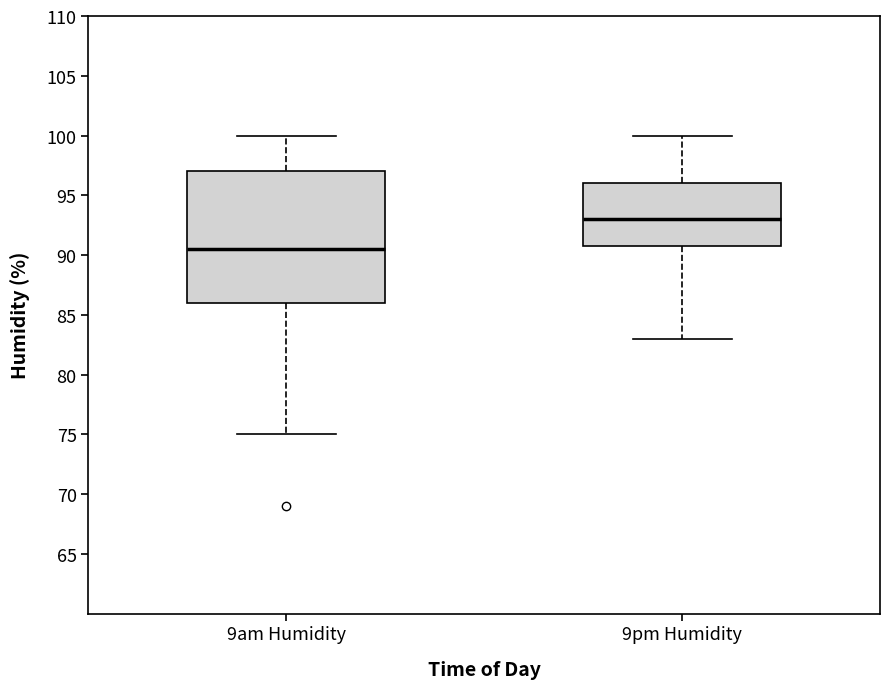

Reading left to right, read every box against the y-axis: the position of its median line, the range the box covers, and the ends of its whiskers. The values are not printed on the chart, so give them approximately, as read against the axis.

9am Humidity: median 90.5, box 86.0 to 97.0, whiskers 75.0 to 100.0
9pm Humidity: median 93.0, box 91.0 to 96.0, whiskers 83.0 to 100.0